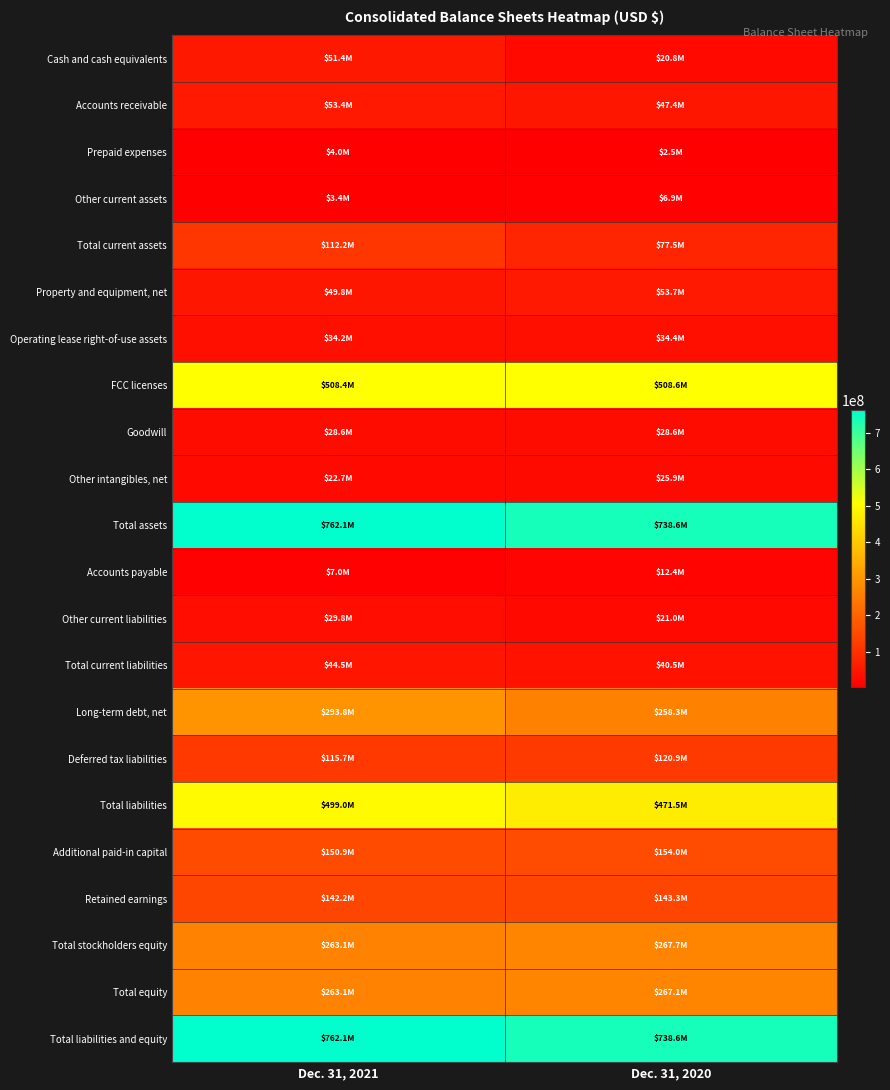

Reading left to right, transcribe all the data shown in this chart.

Cash and cash equivalents: Dec. 31, 2021=51378642	Dec. 31, 2020=20759432
Accounts receivable: Dec. 31, 2021=53378437	Dec. 31, 2020=47395423
Prepaid expenses: Dec. 31, 2021=4044056	Dec. 31, 2020=2486860
Other current assets: Dec. 31, 2021=3397418	Dec. 31, 2020=6883554
Total current assets: Dec. 31, 2021=112198553	Dec. 31, 2020=77525269
Property and equipment, net: Dec. 31, 2021=49843166	Dec. 31, 2020=53667550
Operating lease right-of-use assets: Dec. 31, 2021=34155175	Dec. 31, 2020=34419663
FCC licenses: Dec. 31, 2021=508413913	Dec. 31, 2020=508558355
Goodwill: Dec. 31, 2021=28596547	Dec. 31, 2020=28596547
Other intangibles, net: Dec. 31, 2021=22697207	Dec. 31, 2020=25859192
Total assets: Dec. 31, 2021=762088062	Dec. 31, 2020=738614356
Accounts payable: Dec. 31, 2021=6995081	Dec. 31, 2020=12395407
Other current liabilities: Dec. 31, 2021=29811226	Dec. 31, 2020=20988441
Total current liabilities: Dec. 31, 2021=44502083	Dec. 31, 2020=40460213
Long-term debt, net: Dec. 31, 2021=293789892	Dec. 31, 2020=258345380
Deferred tax liabilities: Dec. 31, 2021=115689317	Dec. 31, 2020=120913983
Total liabilities: Dec. 31, 2021=499005764	Dec. 31, 2020=471512536
Additional paid-in capital: Dec. 31, 2021=150896611	Dec. 31, 2020=154004965
Retained earnings: Dec. 31, 2021=142220494	Dec. 31, 2020=143304213
Total stockholders equity: Dec. 31, 2021=263082298	Dec. 31, 2020=267727294
Total equity: Dec. 31, 2021=263082298	Dec. 31, 2020=267101820
Total liabilities and equity: Dec. 31, 2021=762088062	Dec. 31, 2020=738614356